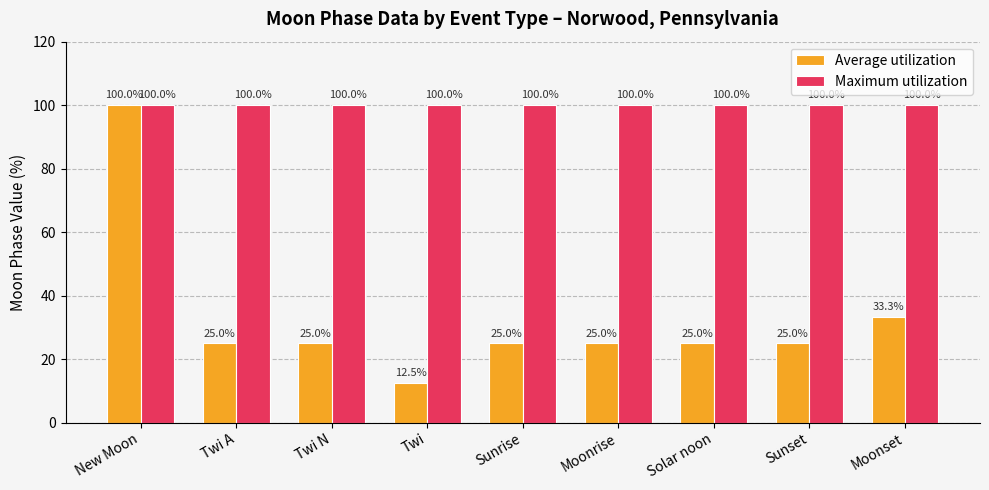

Reading left to right, transcribe all the data shown in this chart.

Average utilization: New Moon=100.0	Twi A=25.0	Twi N=25.0	Twi=12.5	Sunrise=25.0	Moonrise=25.0	Solar noon=25.0	Sunset=25.0	Moonset=33.3
Maximum utilization: New Moon=100.0	Twi A=100.0	Twi N=100.0	Twi=100.0	Sunrise=100.0	Moonrise=100.0	Solar noon=100.0	Sunset=100.0	Moonset=100.0